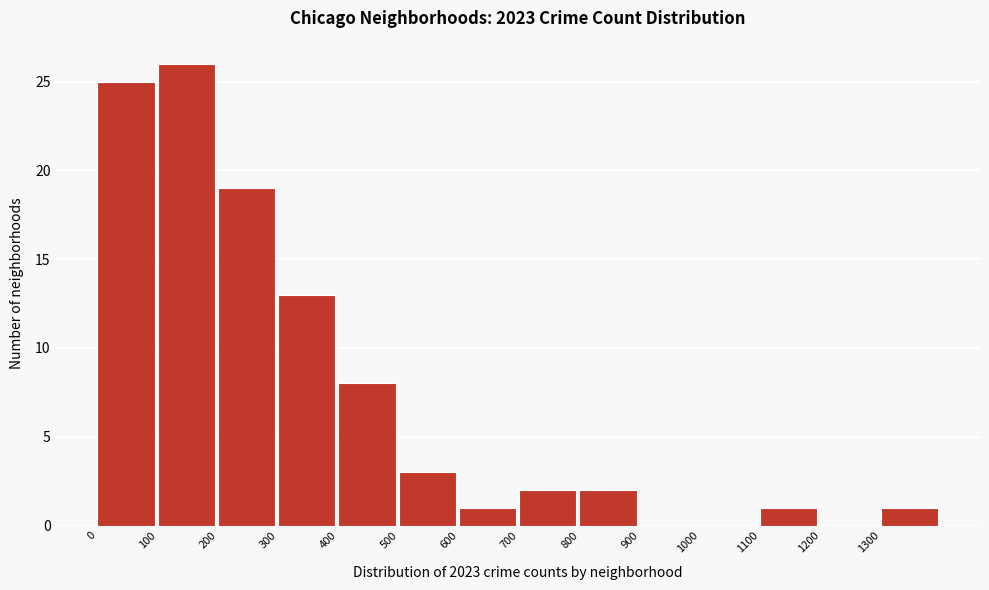

Reading left to right, transcribe this chart: for each bar, give the range it covers on the x-axis and its height. The values are not printed on the chart, so give them approximately, as read against the axis.

0 to 100: 25
100 to 200: 26
200 to 300: 19
300 to 400: 13
400 to 500: 8
500 to 600: 3
600 to 700: 1
700 to 800: 2
800 to 900: 2
900 to 1000: 0
1000 to 1100: 0
1100 to 1200: 1
1200 to 1300: 0
1300 to 1400: 1